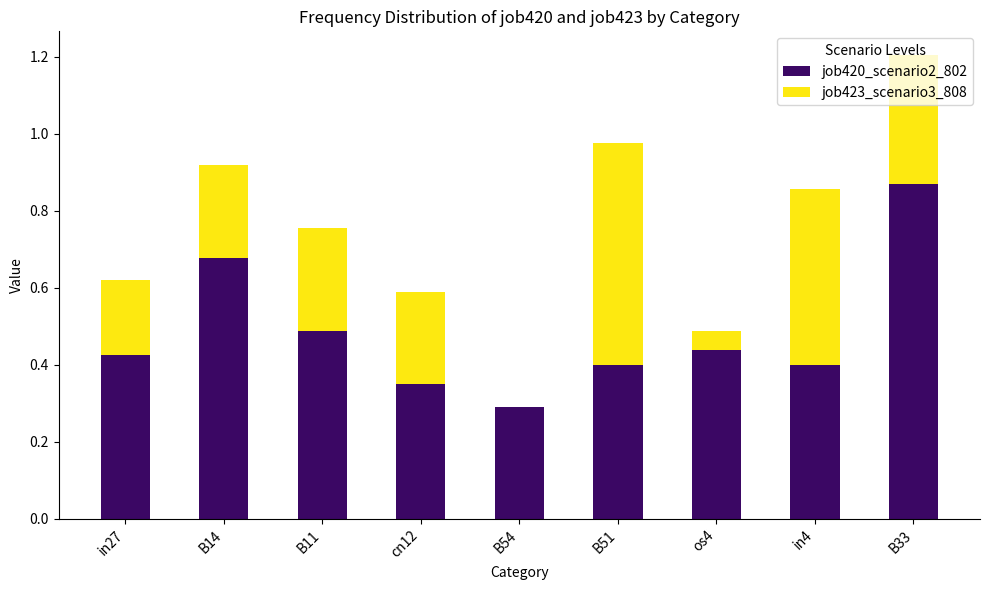

The value of job420_scenario2_802 at B11 is 0.5. True or false?

True